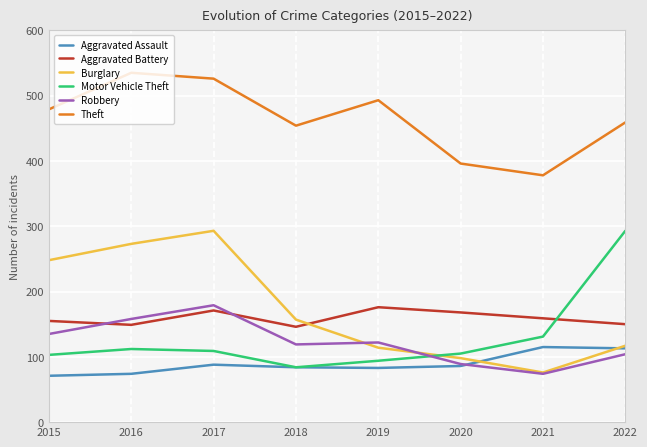

The Theft series shows 378 at 2021. True or false?

True